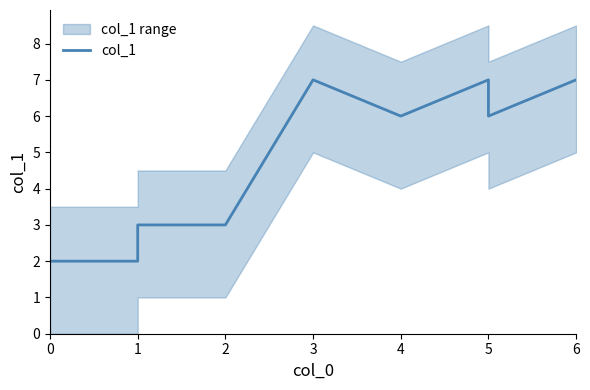

How many interior local peaks (higher than both neighbors) does the data have?

2